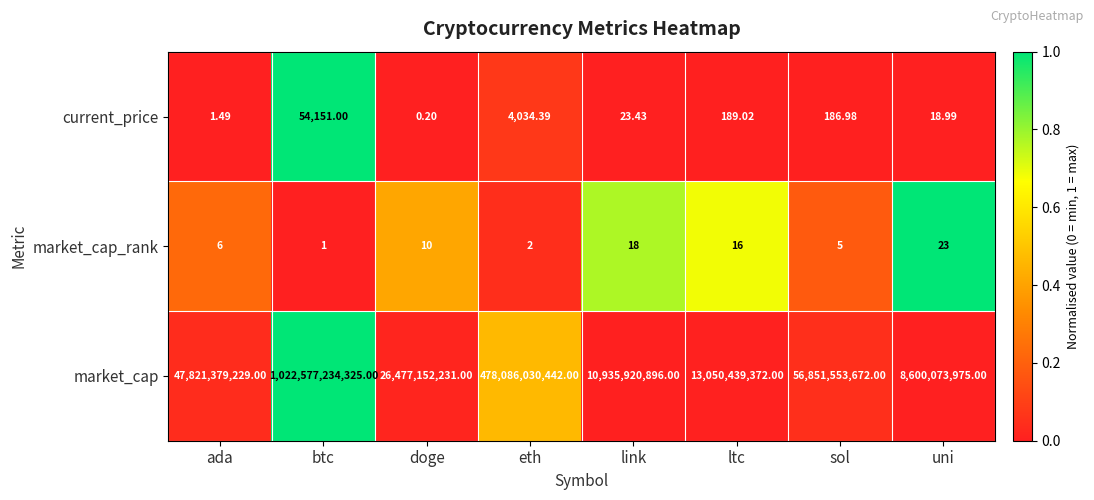

At which category does the chart reach its peak across all series?

btc